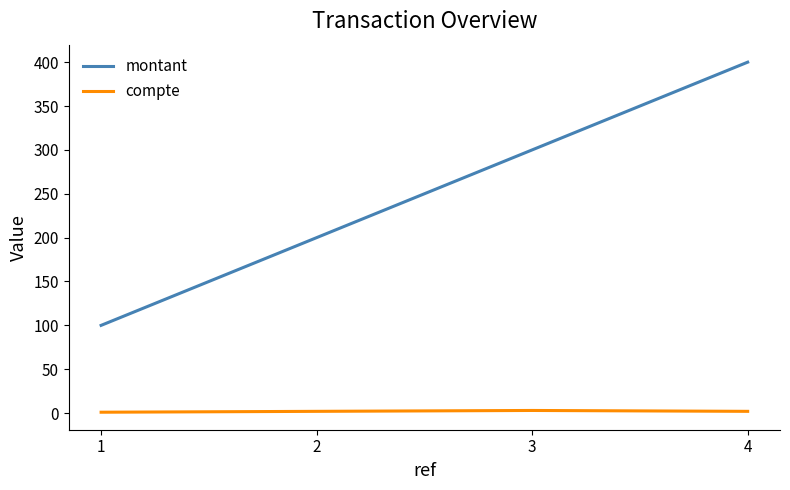

The montant series shows 68 at 3. True or false?

False